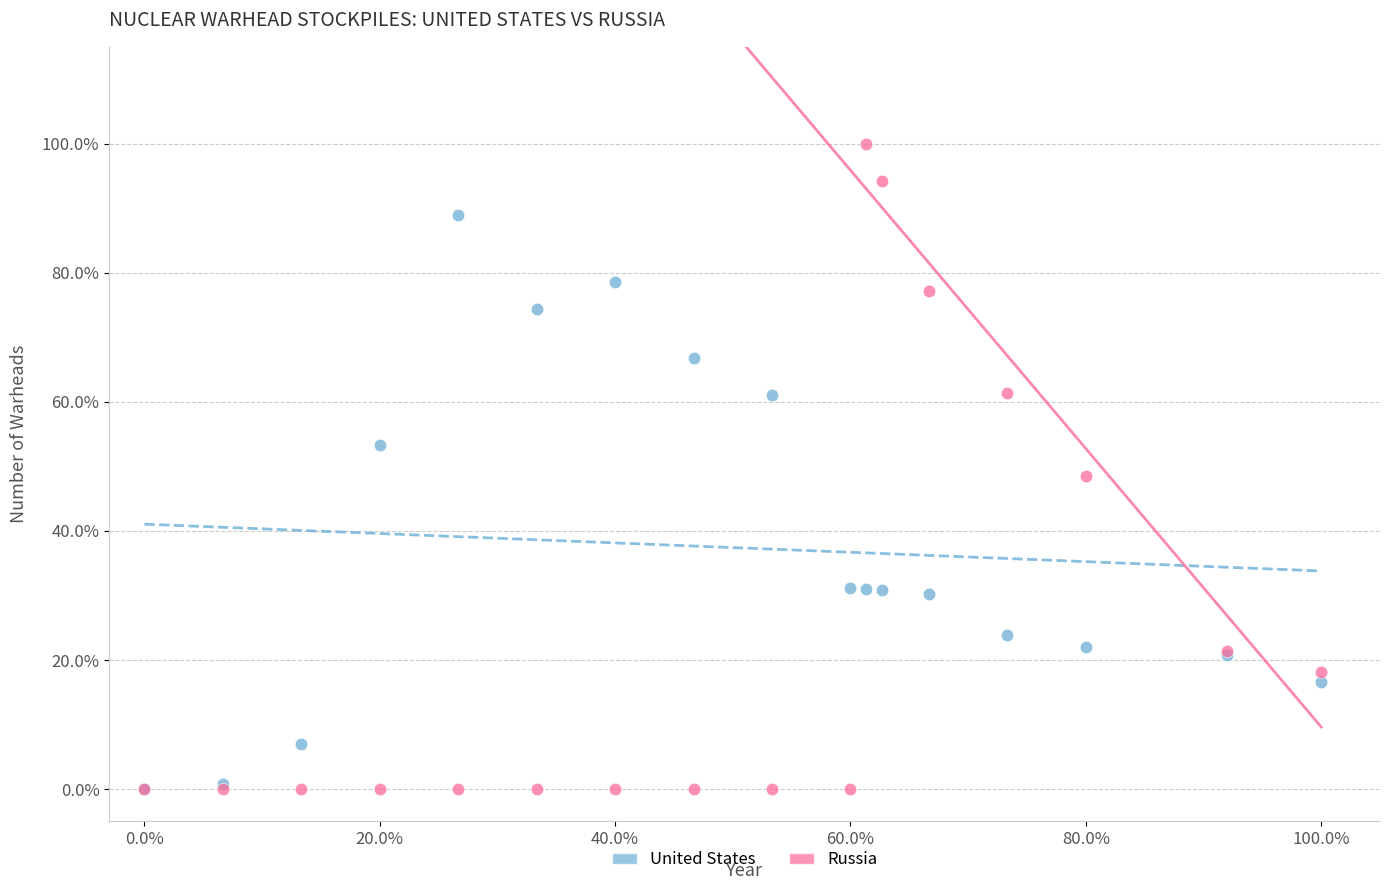

What are all the series names shown in the legend?

United States, Russia